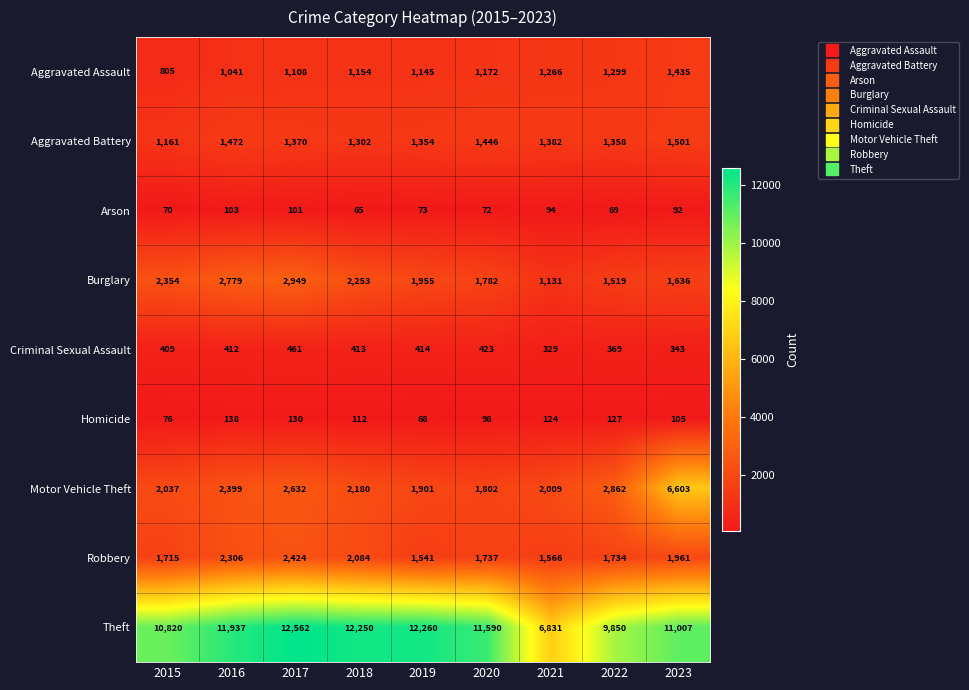

At which category does the chart reach its peak across all series?

2017